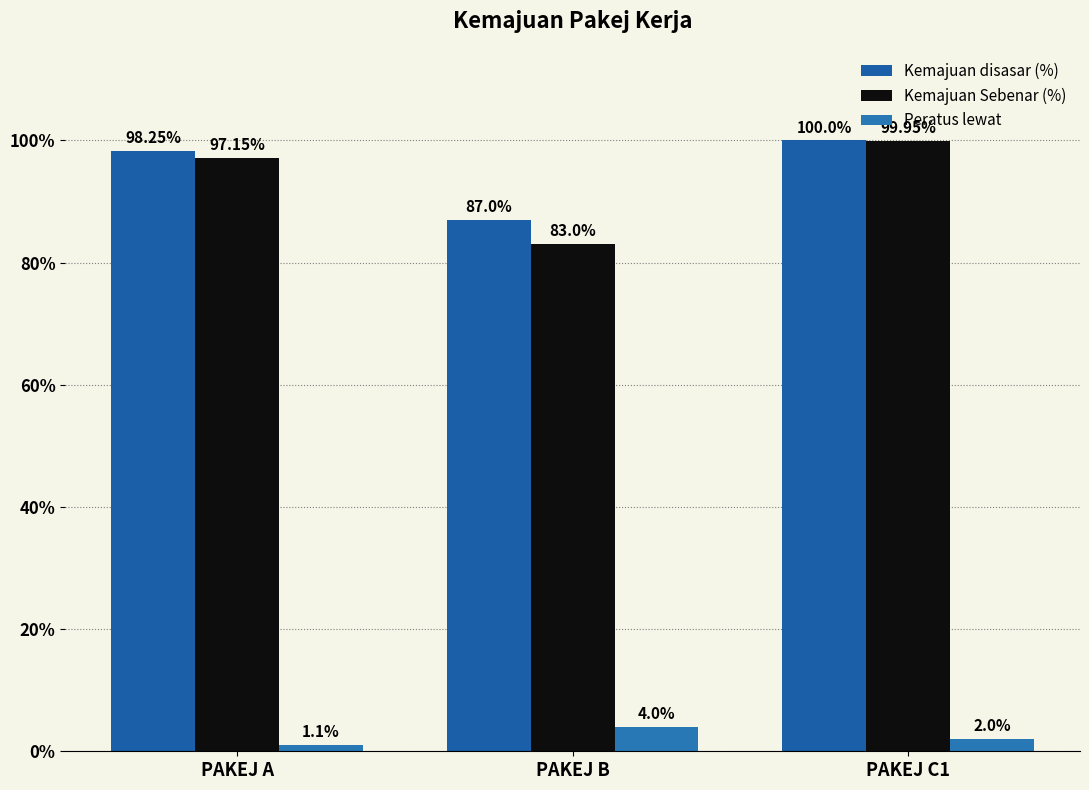

At which label does Kemajuan disasar (%) reach its minimum?

PAKEJ B